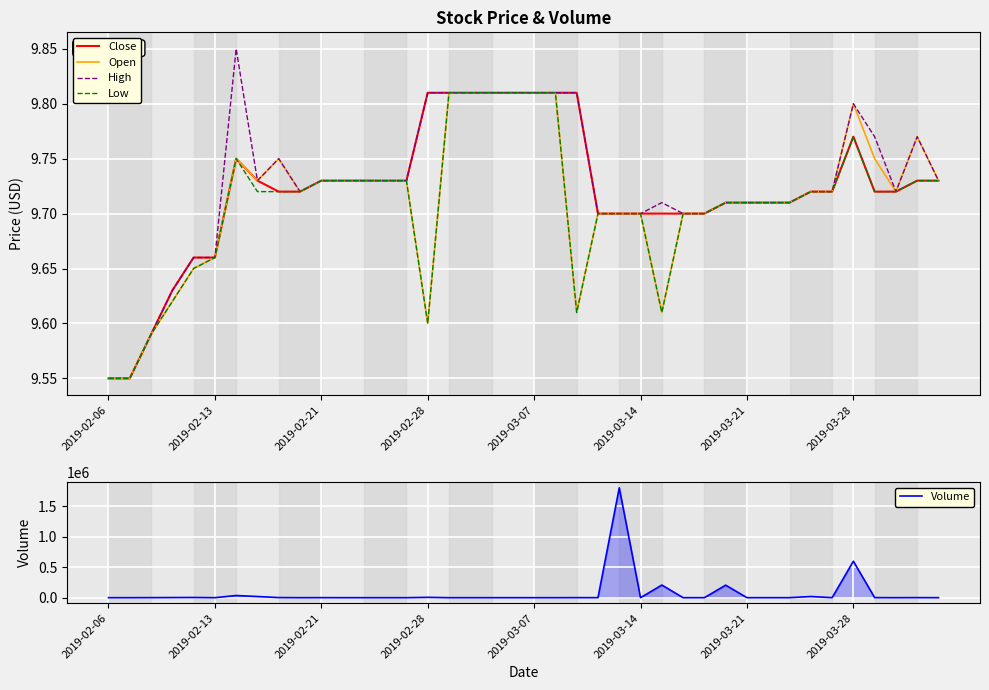

In Low, how many points are higher than both neighbors (excluding endpoints)?

2